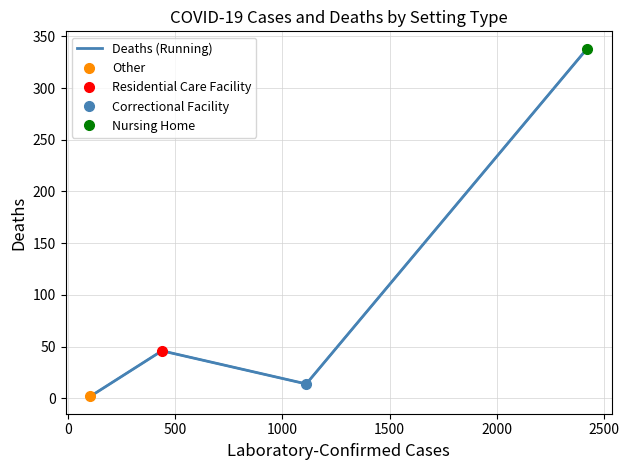

True or false: Deaths (Running) has more than 0 interior local peaks.

True